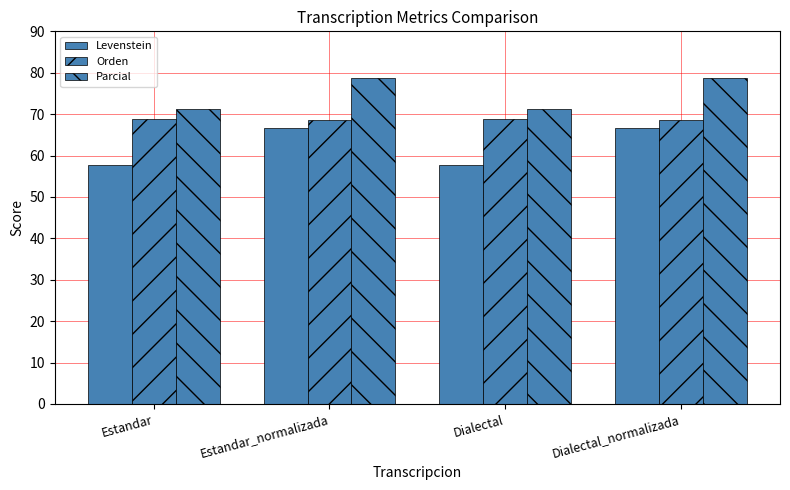

The value of Parcial at Estandar_normalizada is 78.7. True or false?

True